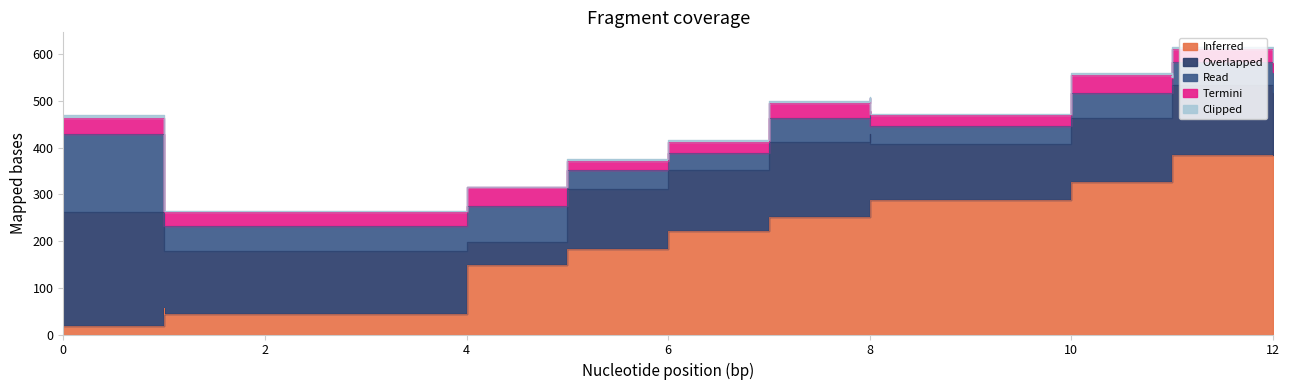

Reading right to left, list all the values displayed in this chart.

col_0: 393.6	383.4	356.0	325.9	287.9	282.2	252.0	239.0	221.9	183.1	148.5	44.9	57.1	38.7	17.9
col_1: 126.0	150.5	121.1	138.3	120.5	148.0	159.1	145.0	130.9	127.9	48.9	133.4	149.3	177.4	244.1
col_2: 41.6	48.9	44.0	53.8	37.9	48.9	51.4	60.0	36.7	40.4	78.3	53.8	61.2	83.2	167.6
col_3: 22.0	29.4	26.9	38.3	22.8	26.1	32.6	32.6	22.8	20.4	39.2	29.4	32.6	48.1	34.3
col_5: 3.0	4.0	3.0	4.0	3.0	4.0	4.0	4.0	4.0	3.0	1.0	4.0	4.0	5.0	7.0